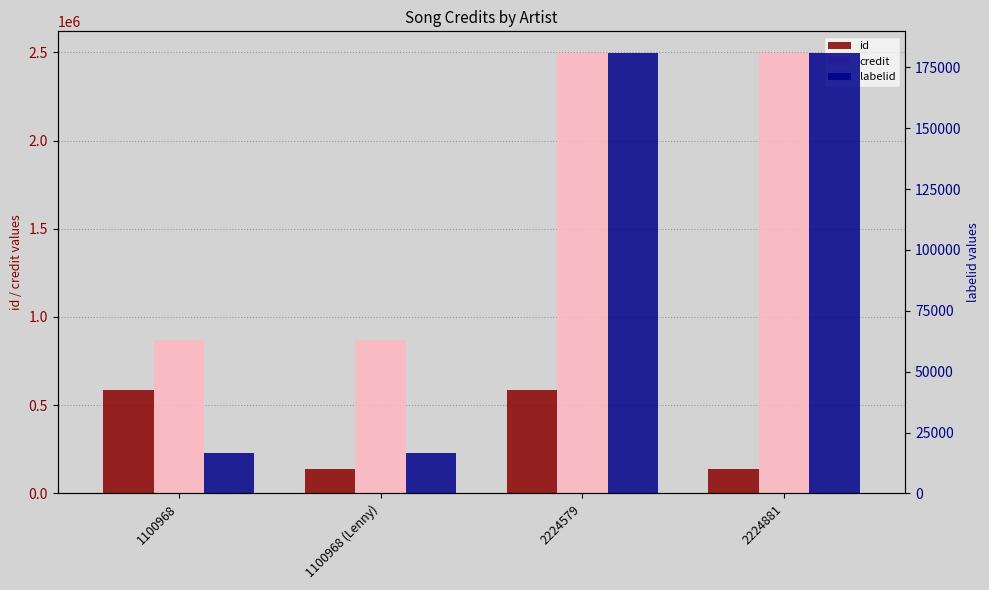

Between 2224579 and 1100968 (Lenny), which is larger?

2224579